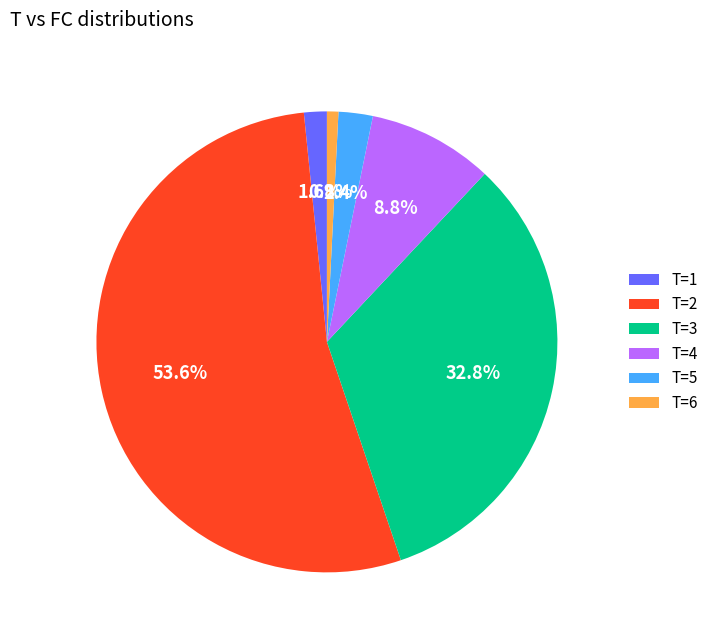

Rank the categories by value from highest to lowest.

T=2, T=3, T=4, T=5, T=1, T=6